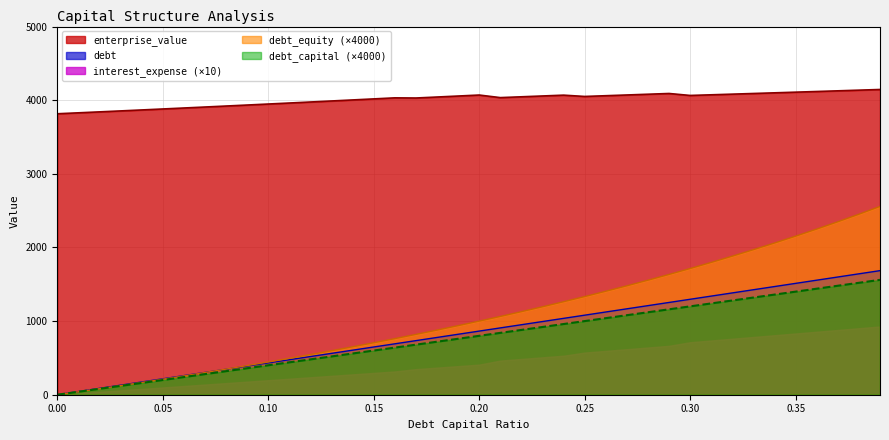

True or false: debt_equity (×4000) and enterprise_value intersect in this chart.

False